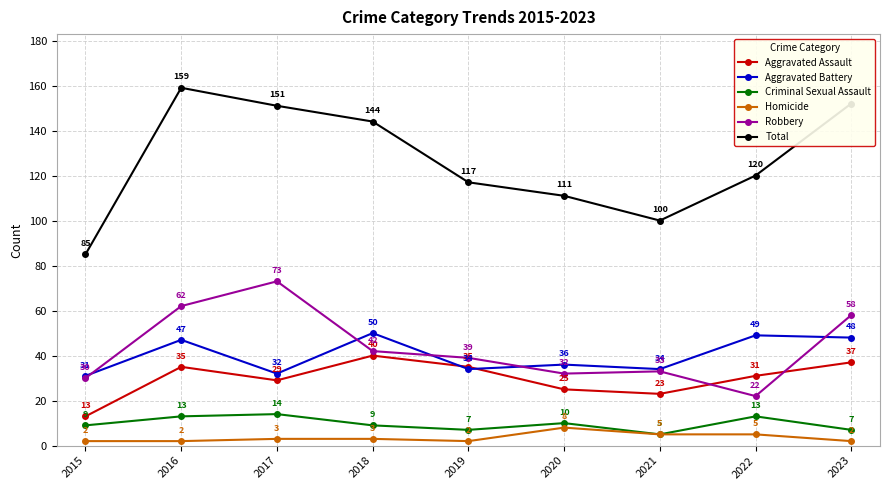

What is the approximate value of Homicide at 2016?

2